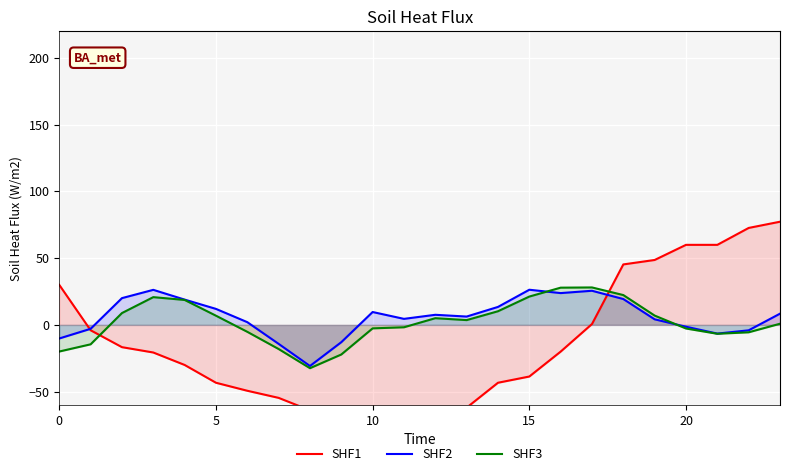

At which category is the sum across all series the highest?

18